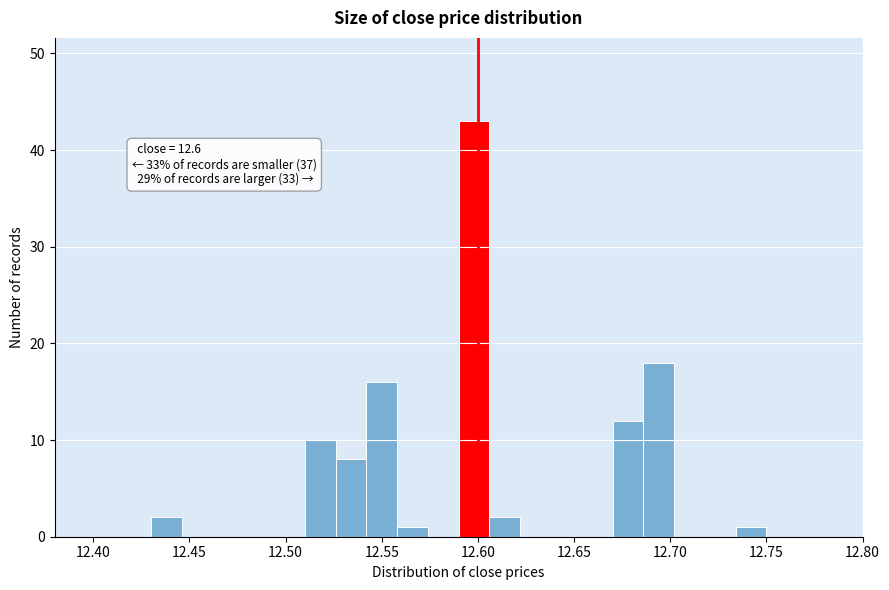

Read against the x-axis, roughly where is the centre of the tallest bar?

12.600